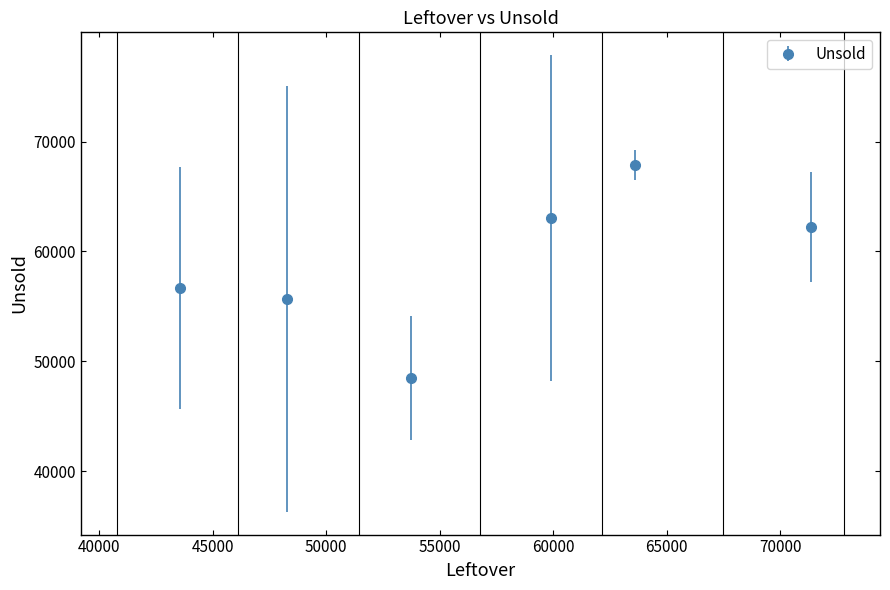

What is the value of the 4th point from the left?

63060.0